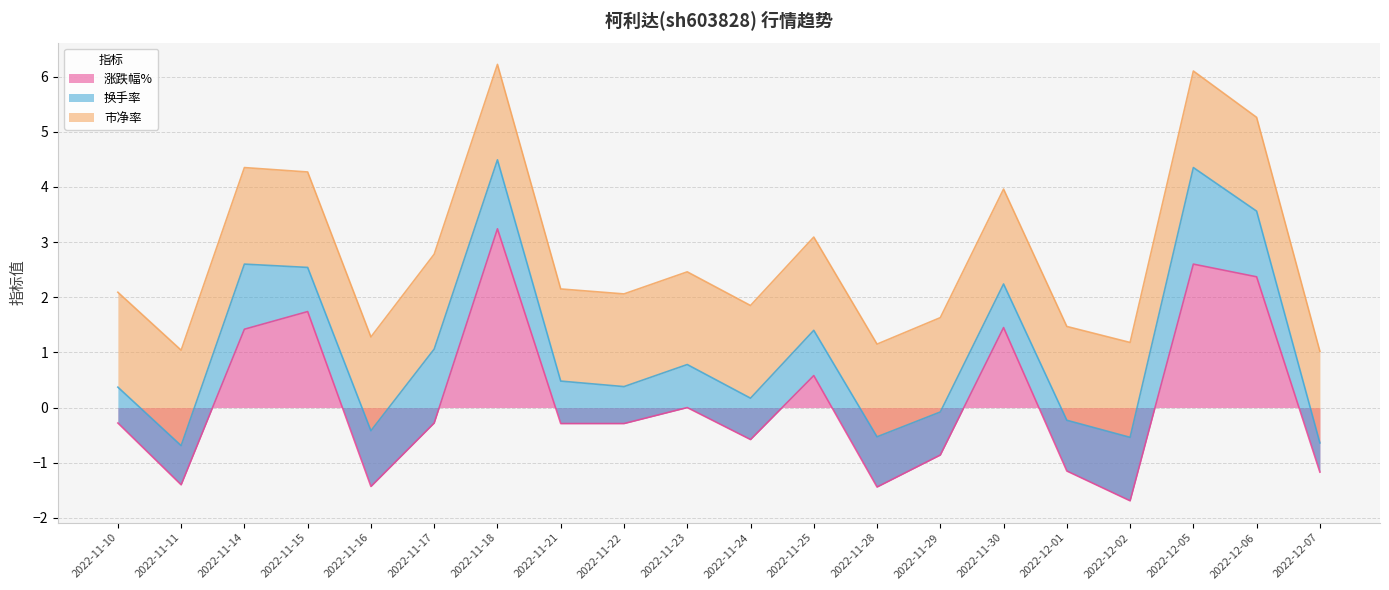

What is the maximum value for 涨跌幅%?

3.2